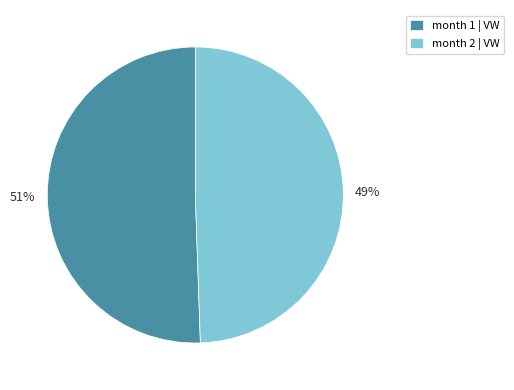

To the nearest percent, what is the combined percentage of 49% and 51%?

100%